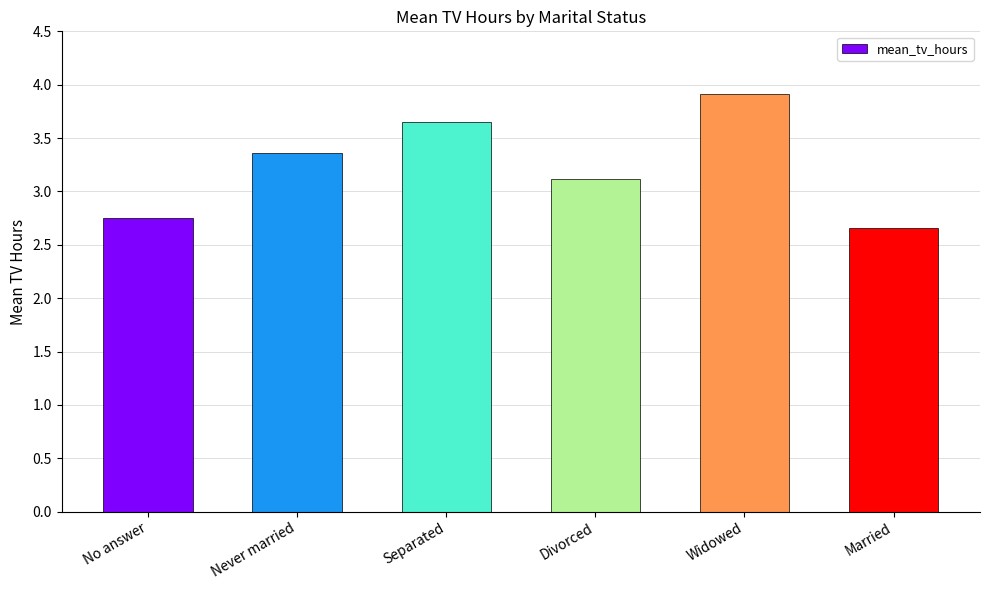

What is the label of the 3rd bar from the right?

Divorced